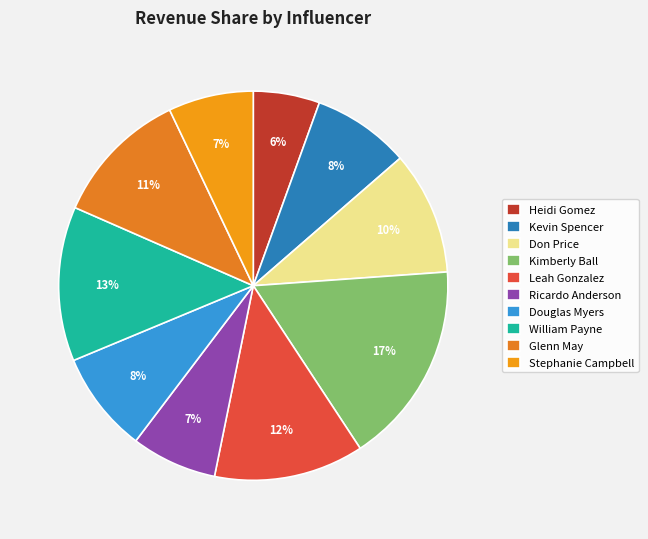

To the nearest percent, what is the difference between the Kimberly Ball and William Payne slice percentages?

4%